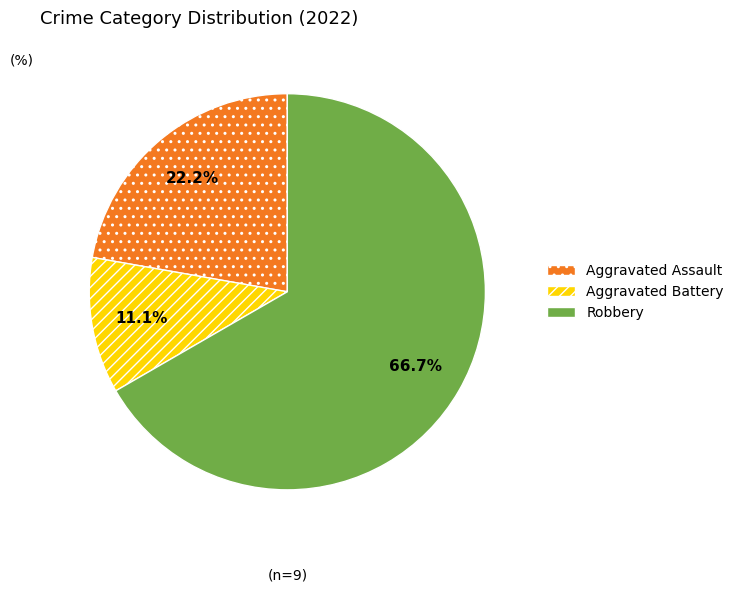

The Aggravated Assault slice represents 22% of the pie. True or false?

True